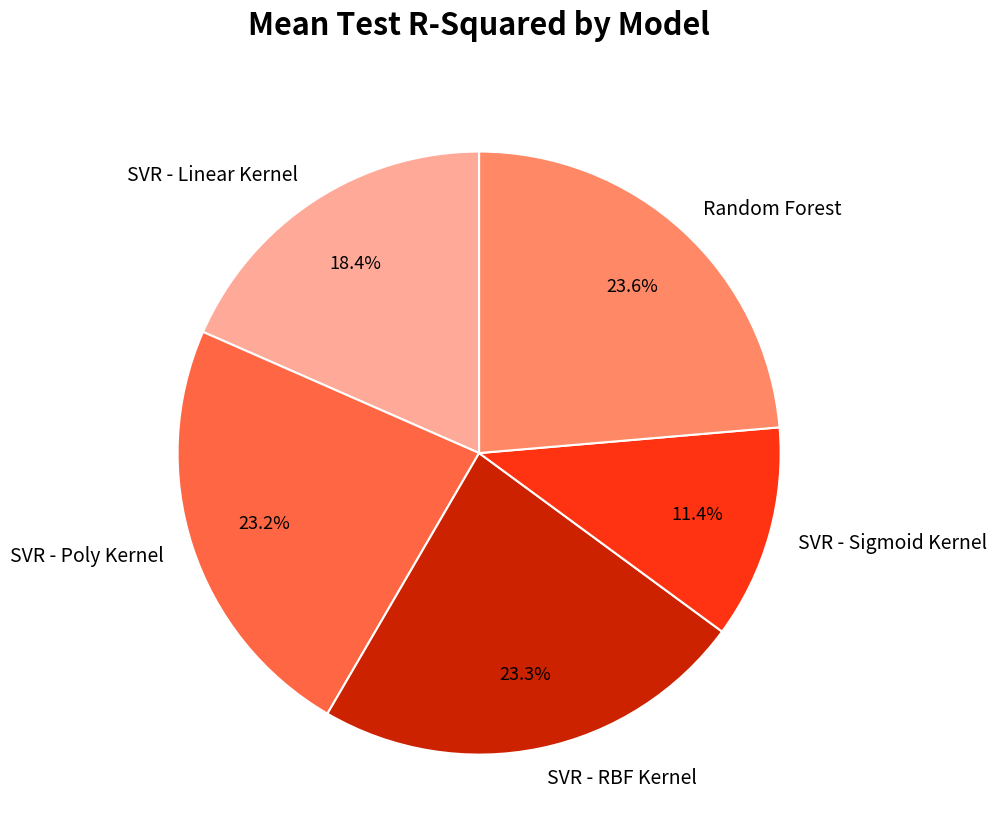

Does any single category account for the majority?

No